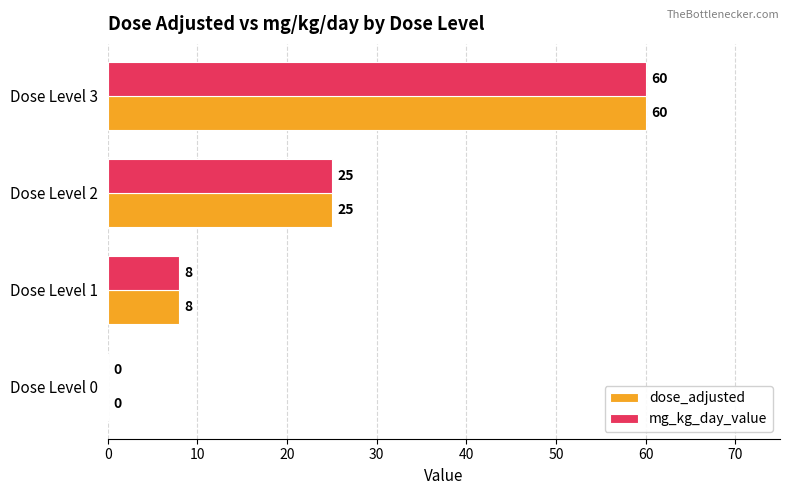

Is it true that dose_adjusted equals 38 at Dose Level 3?

False